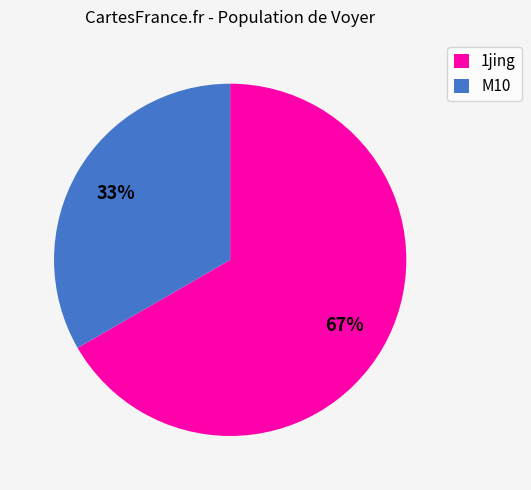

True or false: M10 accounts for 23% of the total.

False